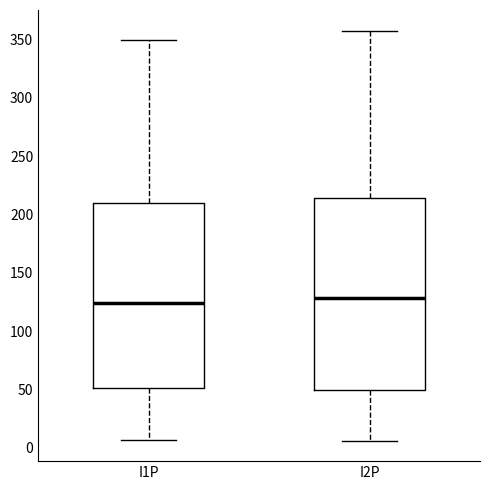

Reading left to right, transcribe this box plot: for each box, give where its median line is, the range the box spans, and where its two whiskers end, as read against the y-axis. The values are not printed on the chart, so give them approximately, as read against the axis.

I1P: median 125, box 50 to 210, whiskers 5 to 350
I2P: median 130, box 50 to 215, whiskers 5 to 360